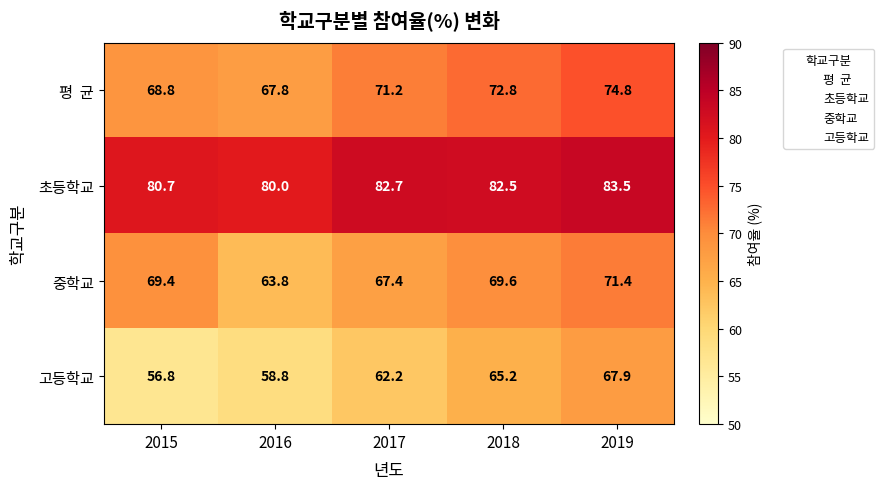

Which series has the largest total across all categories?

초등학교